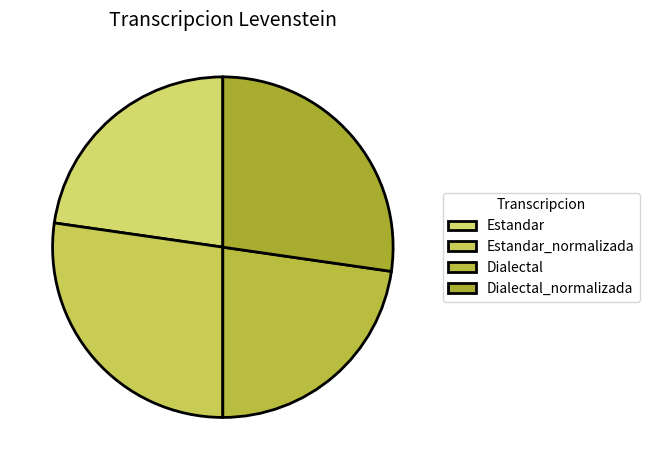

How many segments does this pie chart have?

4